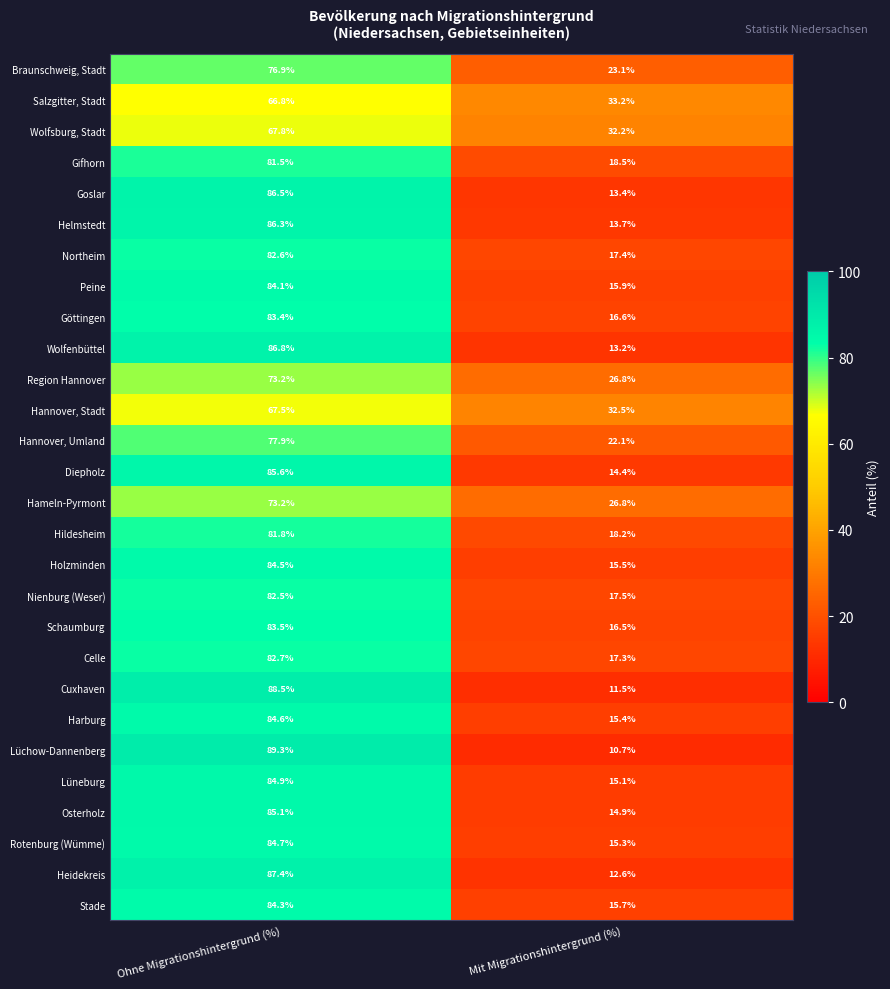

True or false: Schaumburg has a value of 28.9 at Mit Migrationshintergrund (%).

False